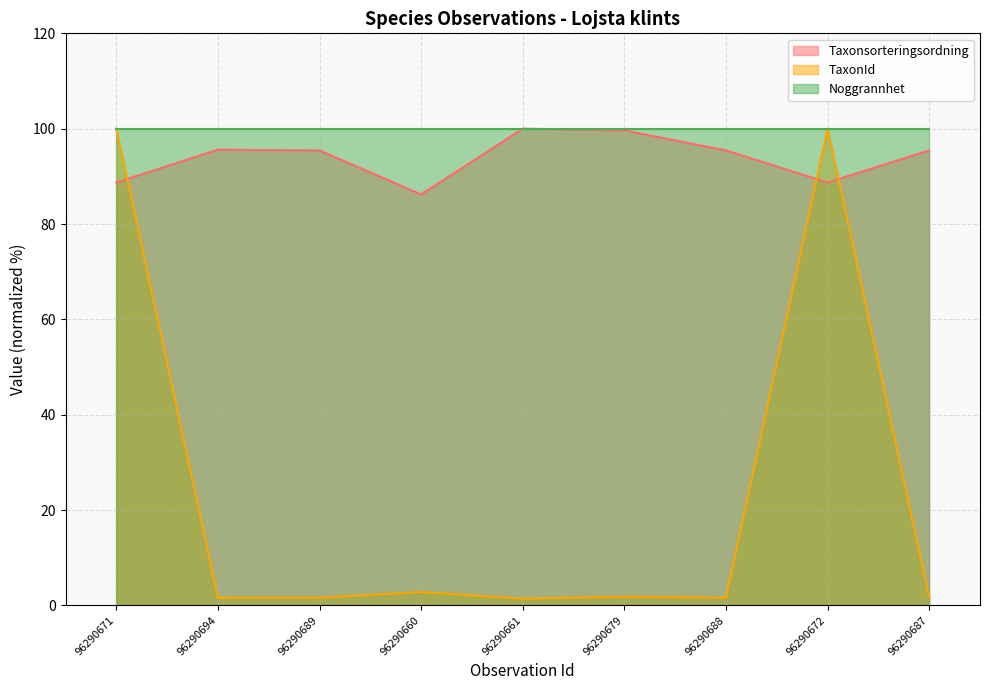

At which label does Taxonsorteringsordning first exceed 95?

96290694